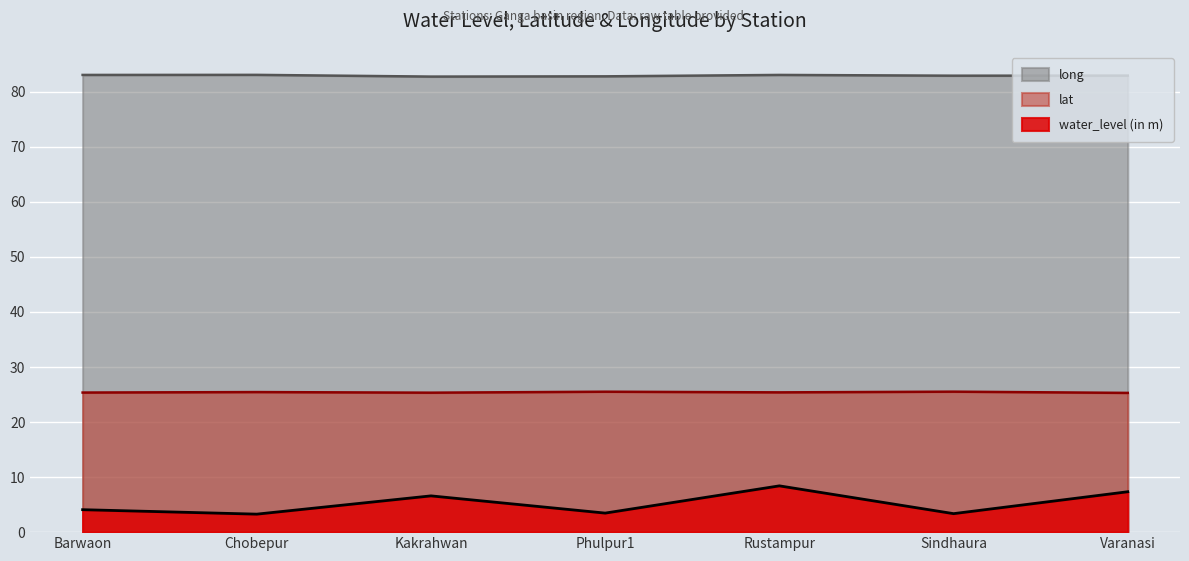

Which series has the largest total across all categories?

long